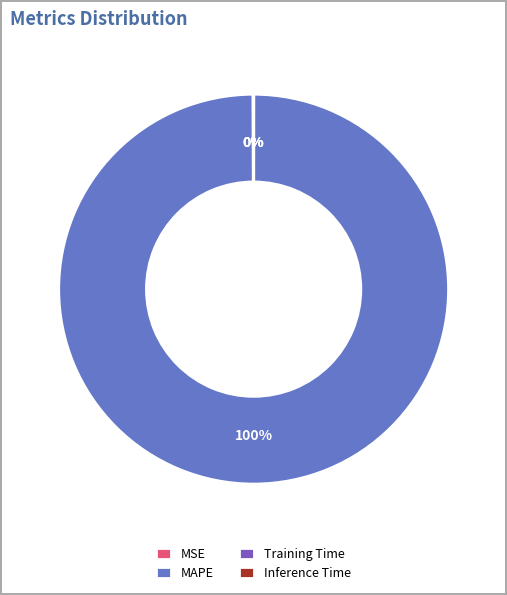

Which category has the biggest portion of the pie?

MAPE